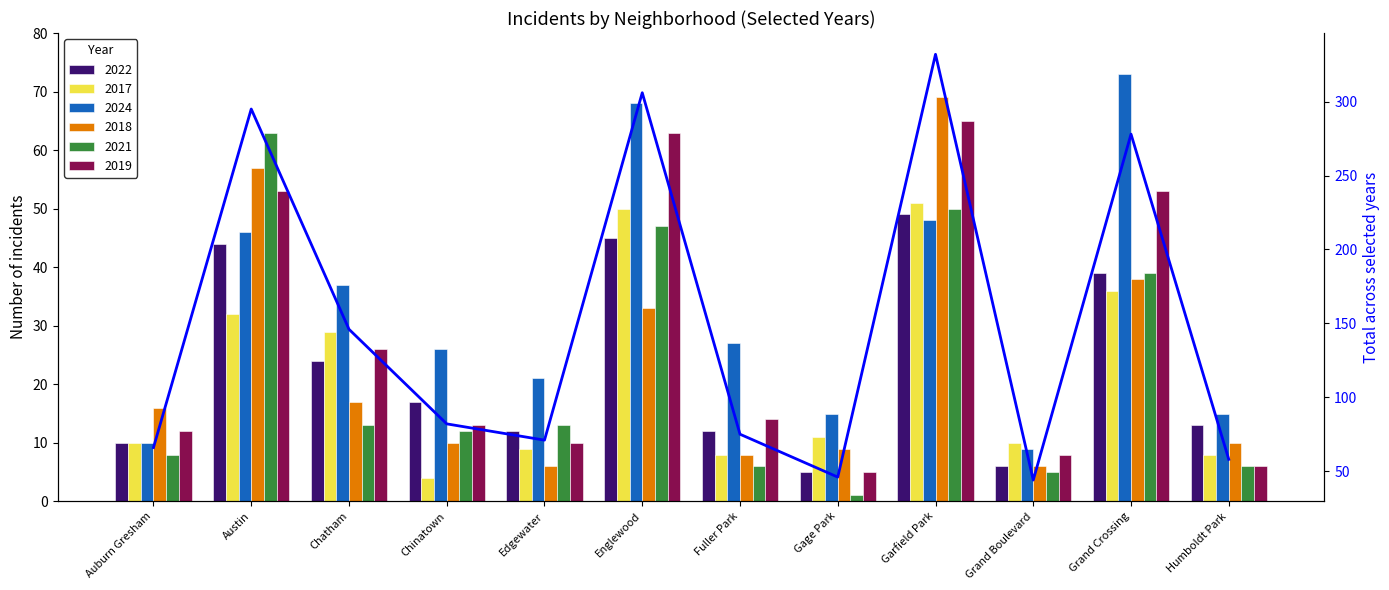

Approximately how many times larger is the value at Gage Park compared to Fuller Park?

0.6